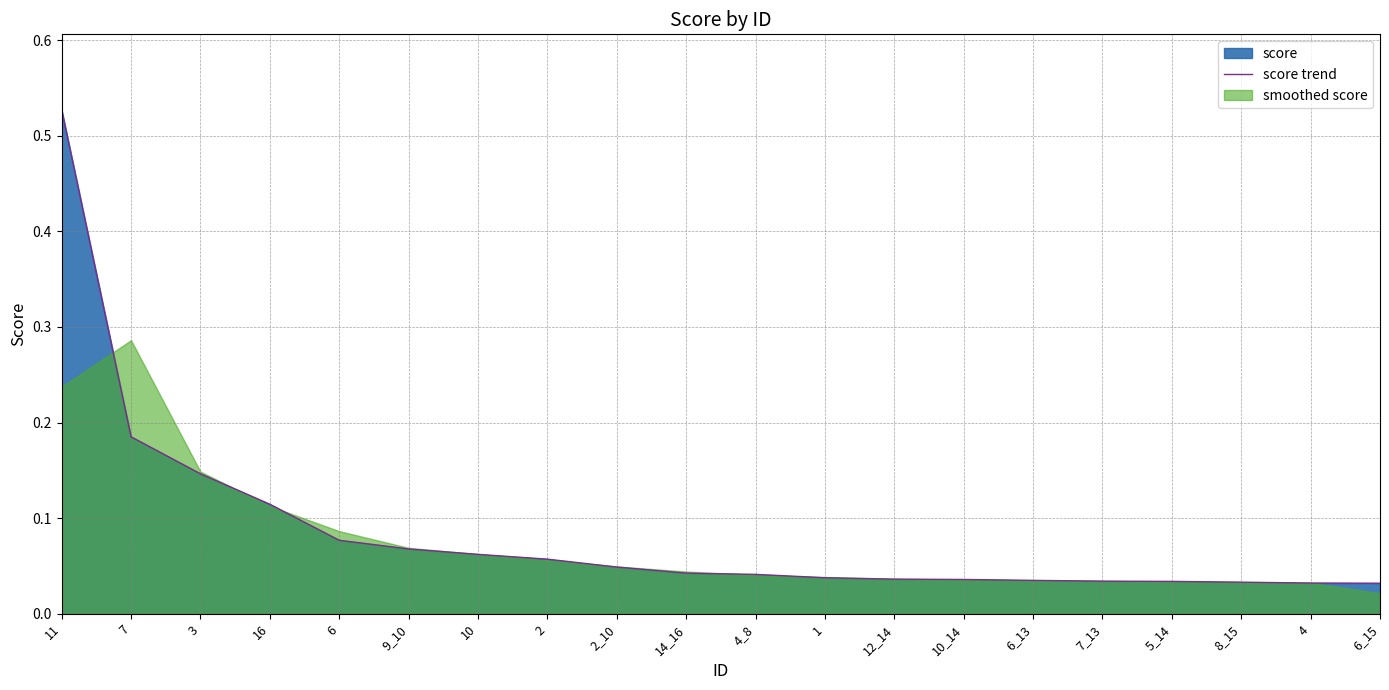

The chart shows a value of 0.1 at 6. True or false?

True